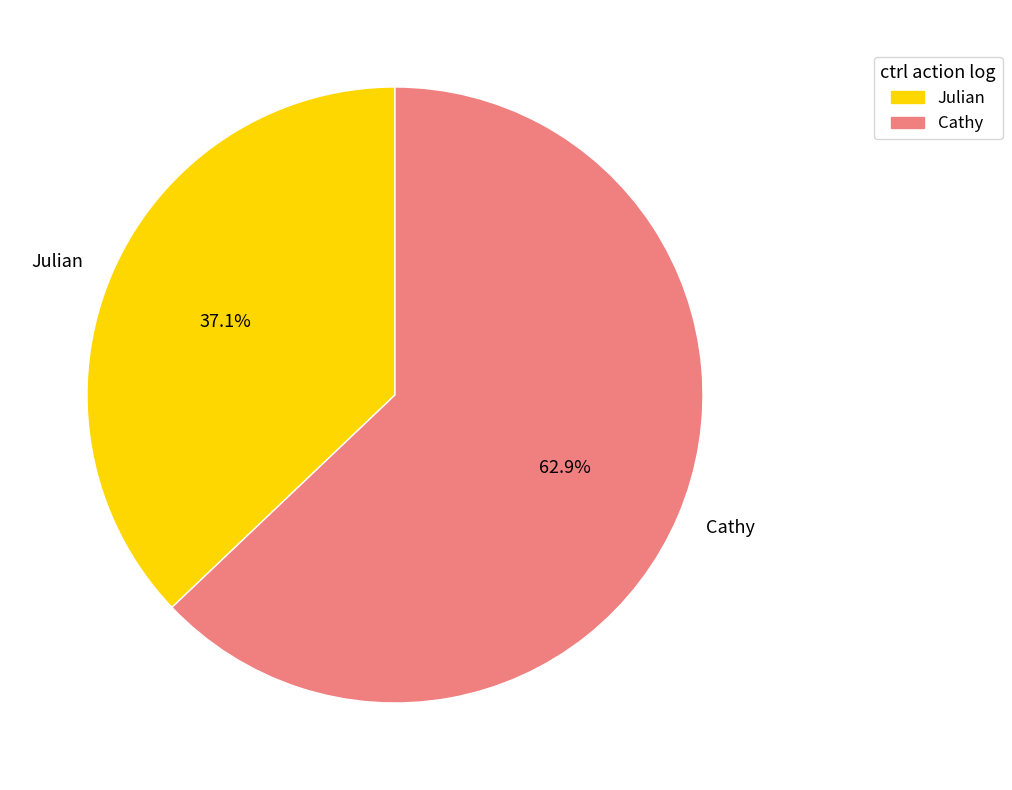

What is the largest slice in the pie chart?

Cathy